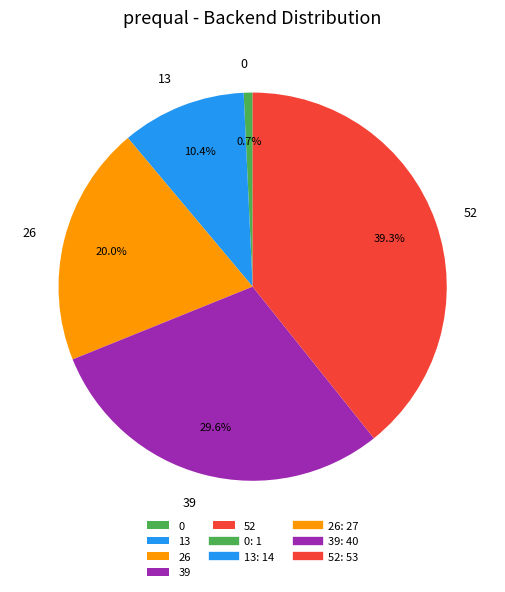

To the nearest percent, what is the combined percentage of 0 and 52?

40%